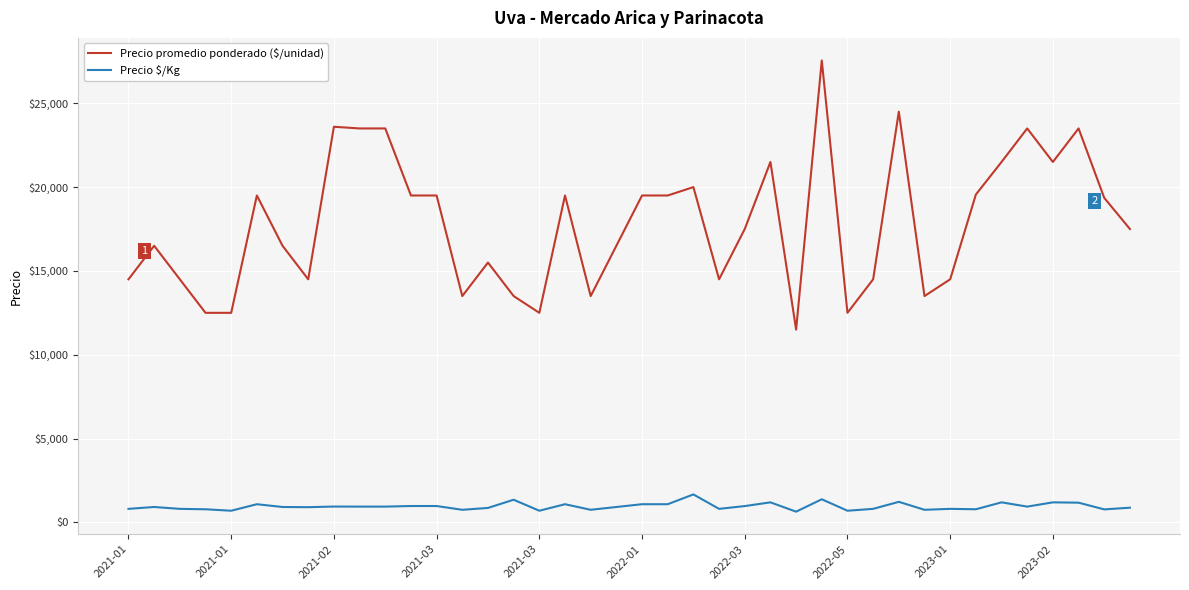

What is the sum of all Precio $/Kg values?

38126